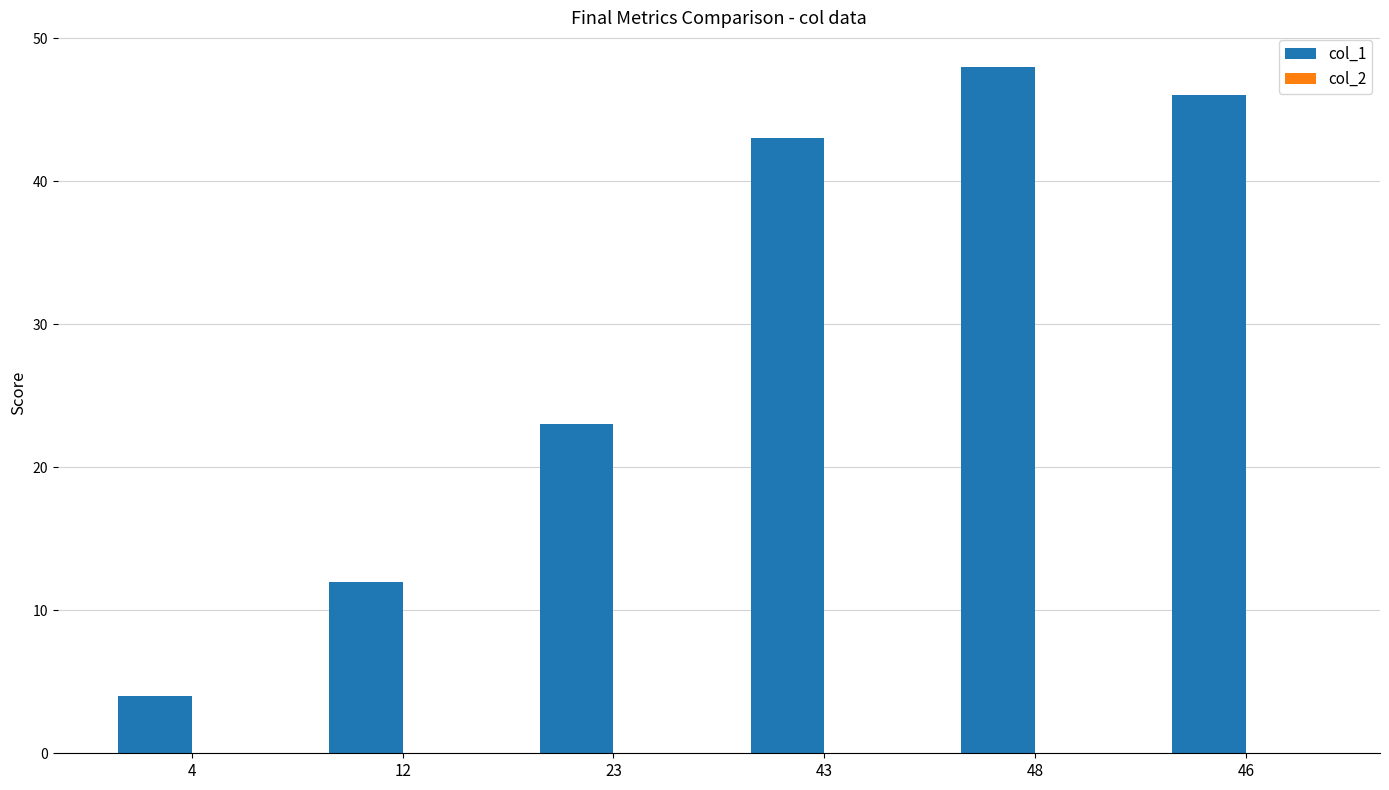

Is it true that the value at 12 is 12?

True